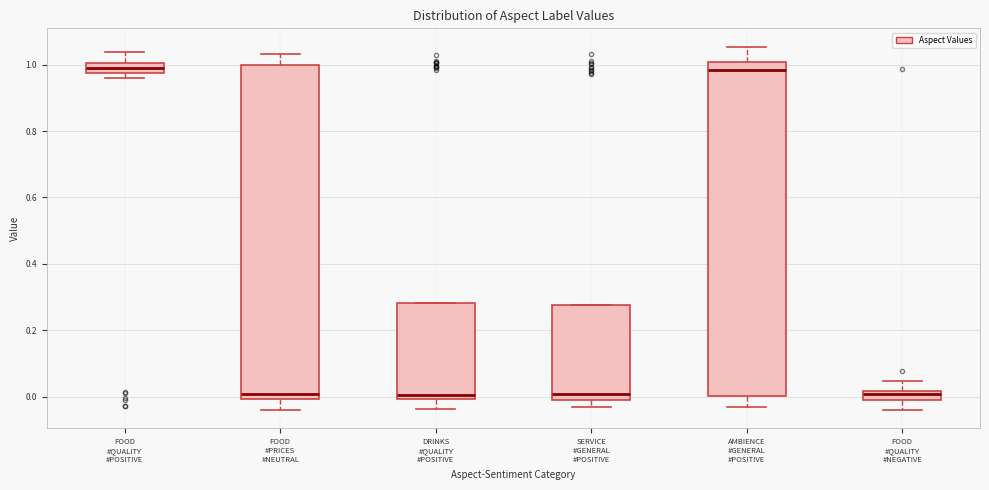

Where is the upper edge of the box for FOOD #QUALITY #POSITIVE on the y-axis? The values are not printed on the chart, so give them approximately, as read against the axis.

1.00